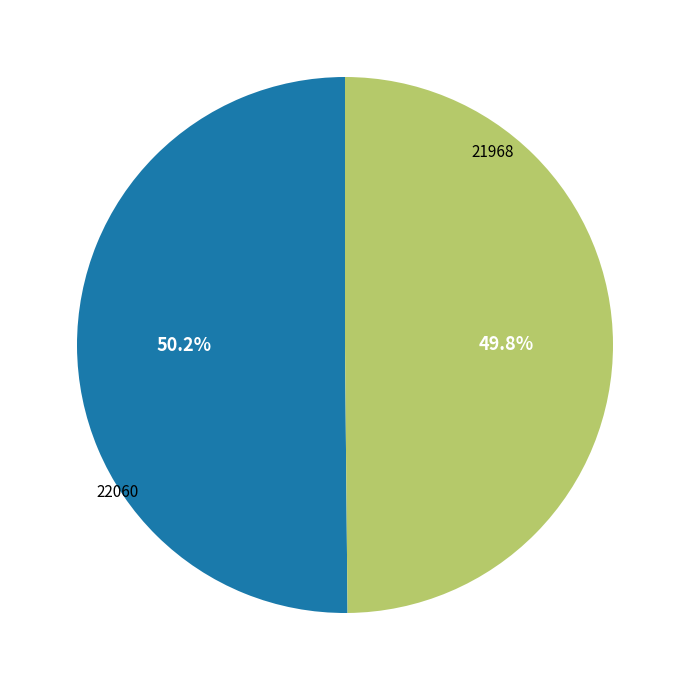

Does any single category account for the majority?

Yes